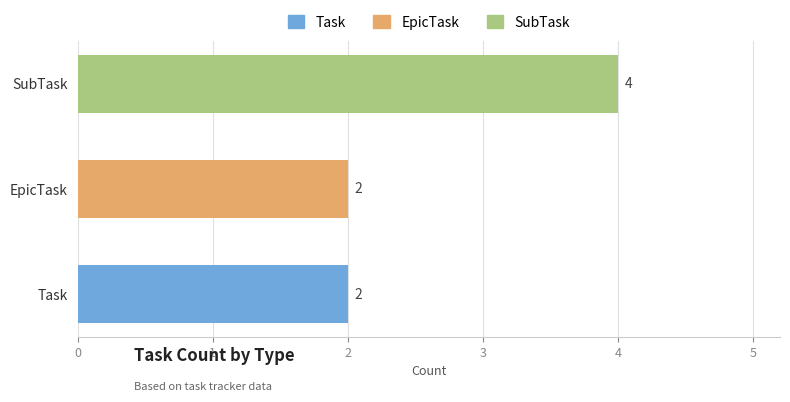

True or false: the data shows 3 at Task.

False